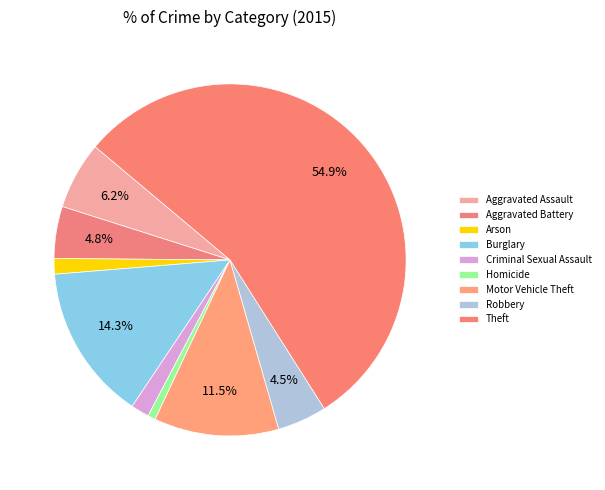

What is the smallest slice in the pie chart?

Homicide